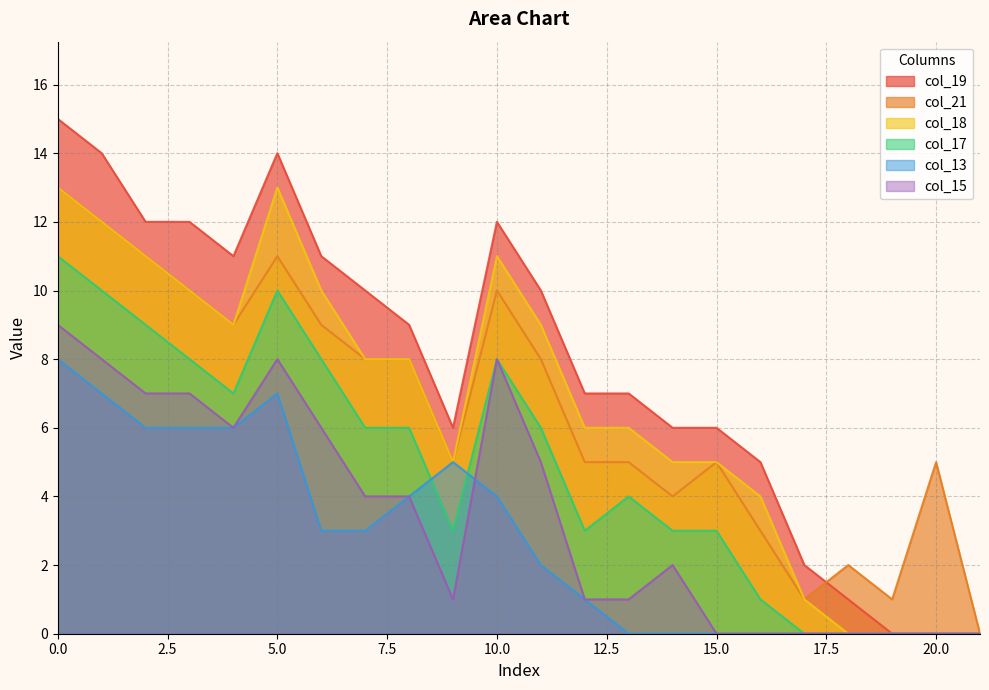

Does the chart have visible grid lines?

Yes